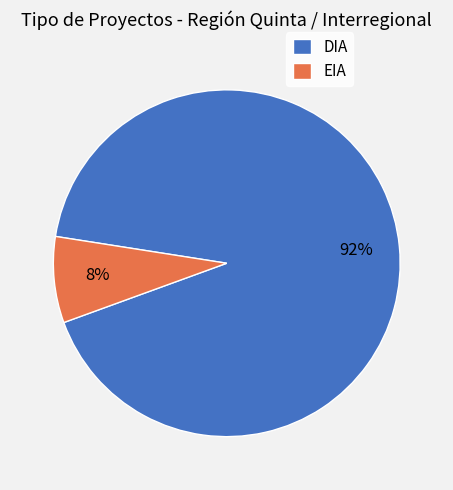

Do DIA and EIA together represent more than half of the pie?

Yes